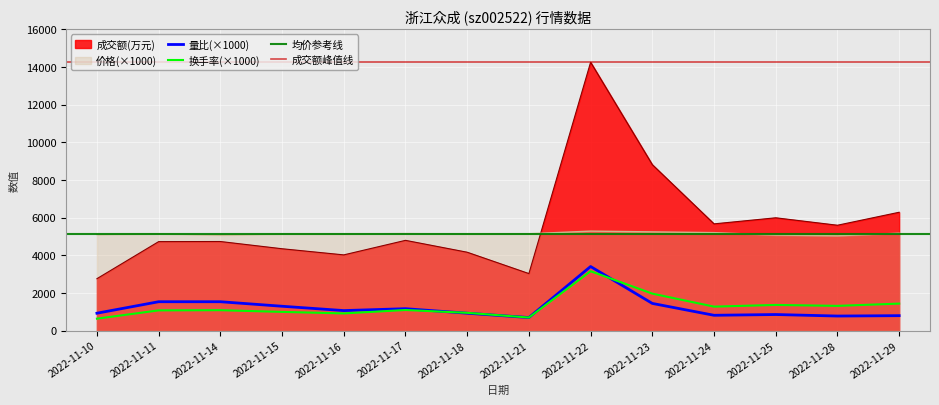

At which label is 价格 closest to 5155?

2022-11-17